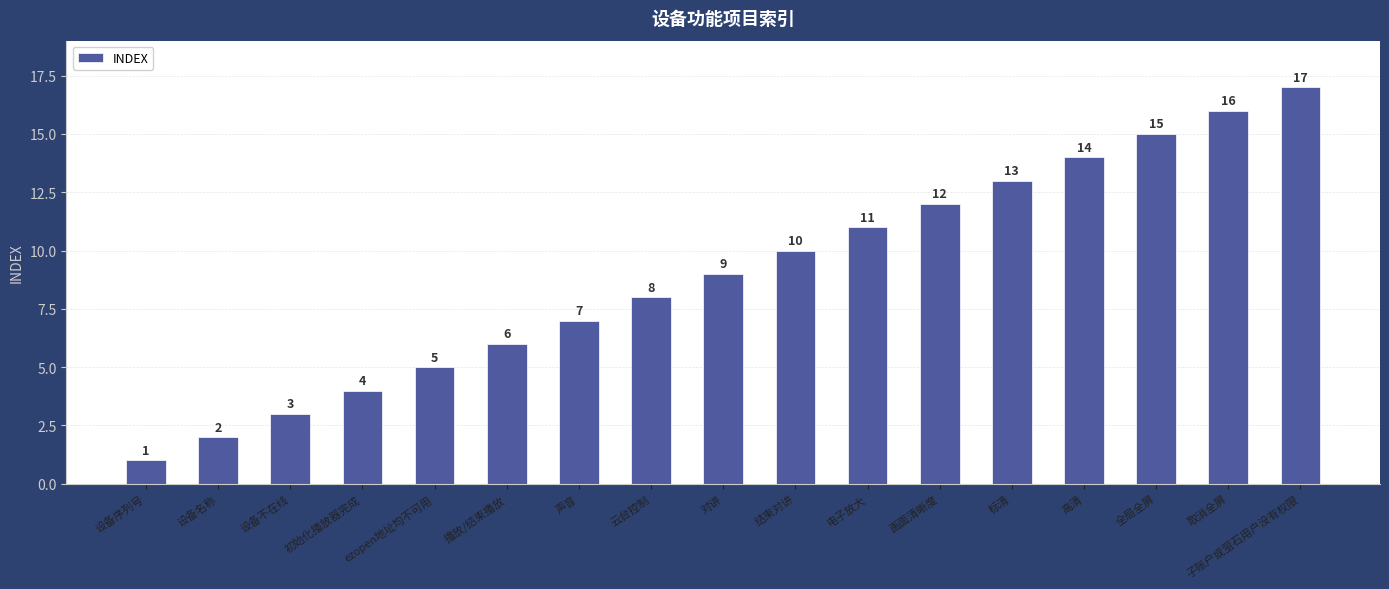

How many bars are there in total?

17